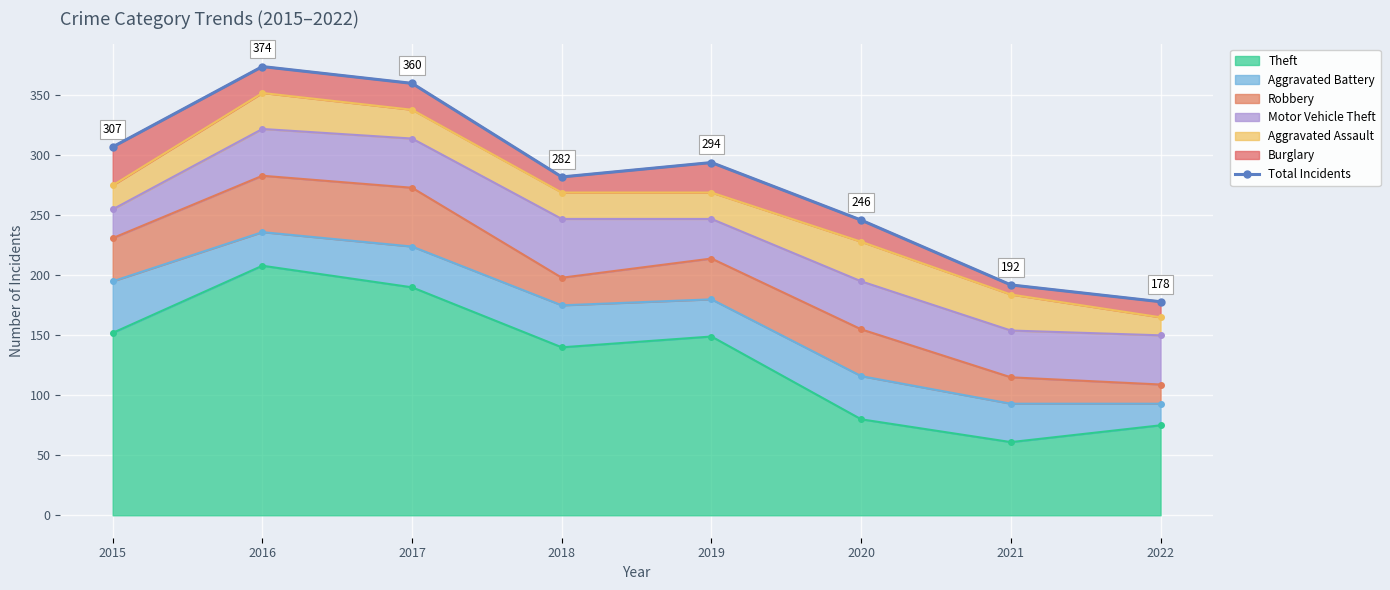

At which label is Theft closest to 134?

2018